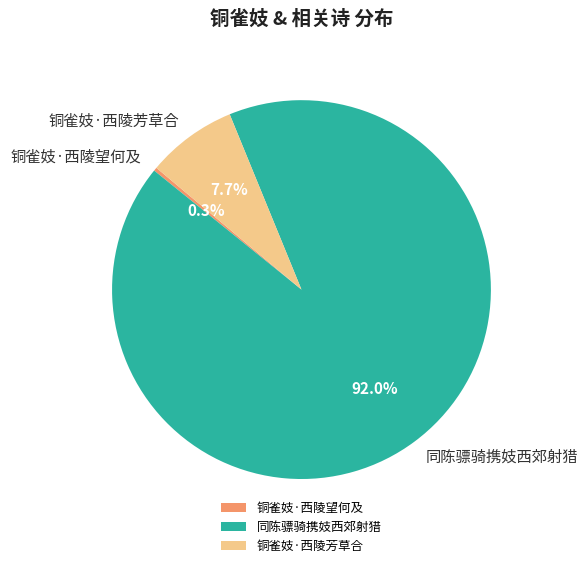

Which category accounts for the majority?

同陈骠骑携妓西郊射猎